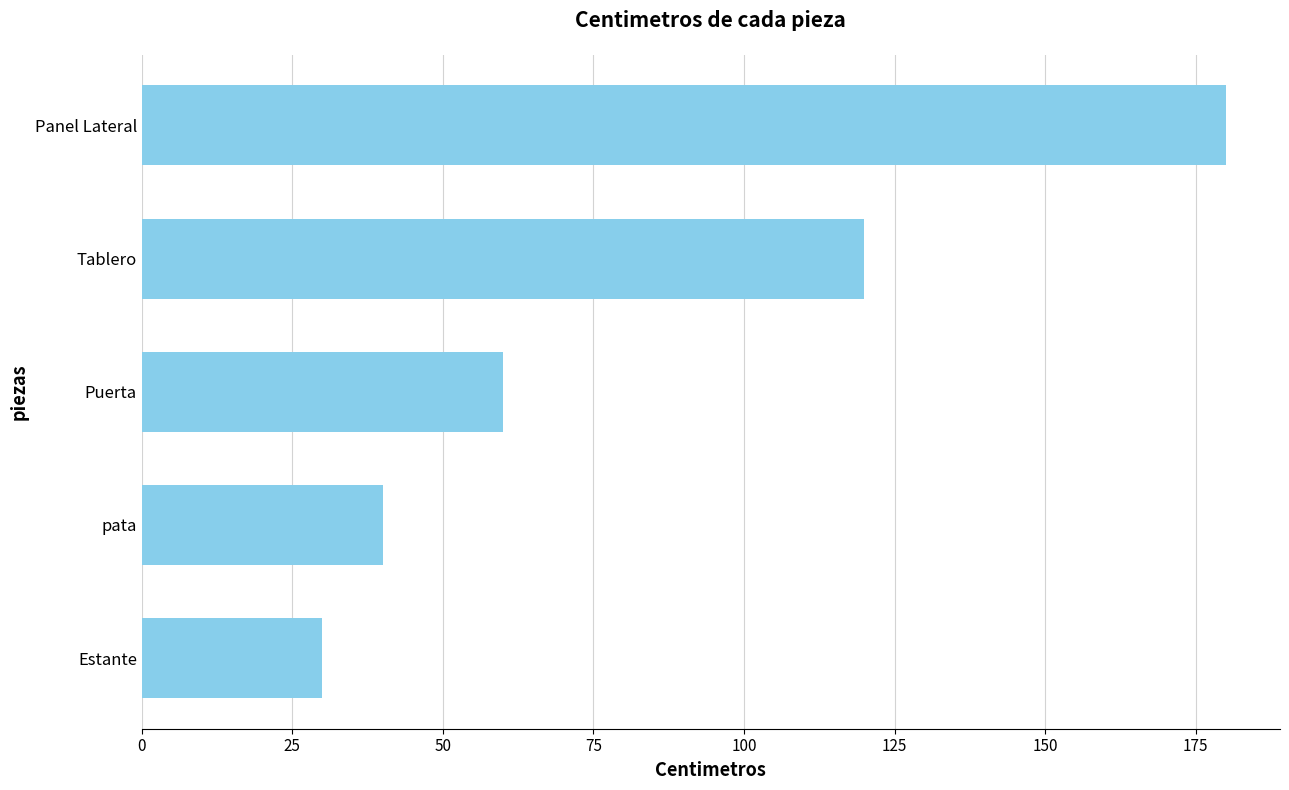

How many data points are less than 60?

2